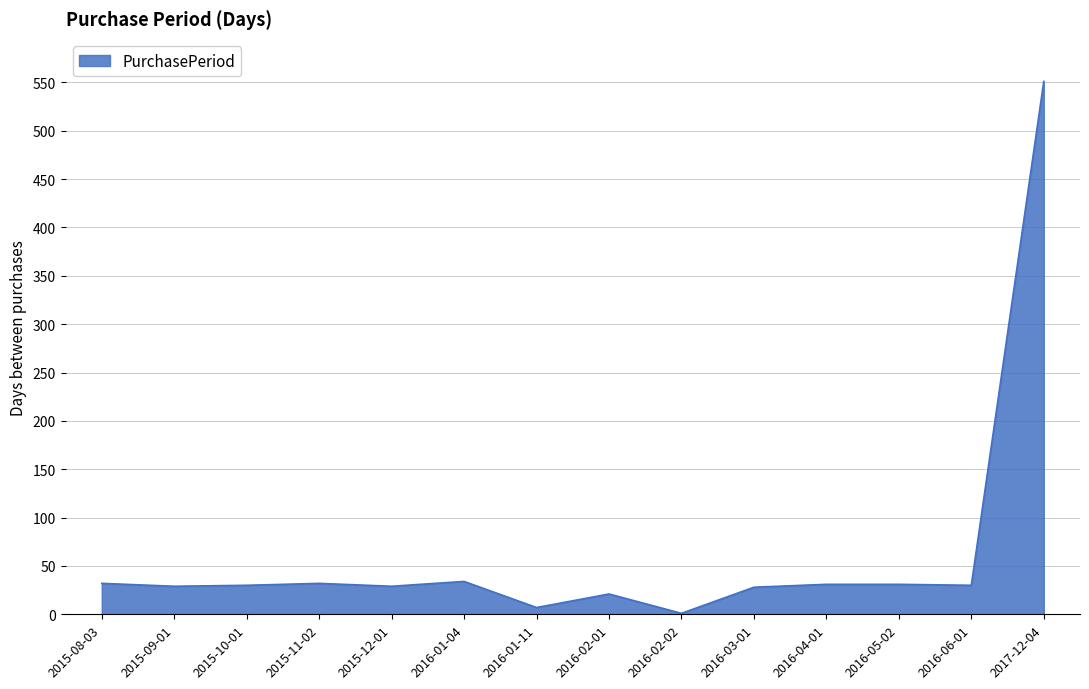

What is the difference between the maximum and second lowest values?

544